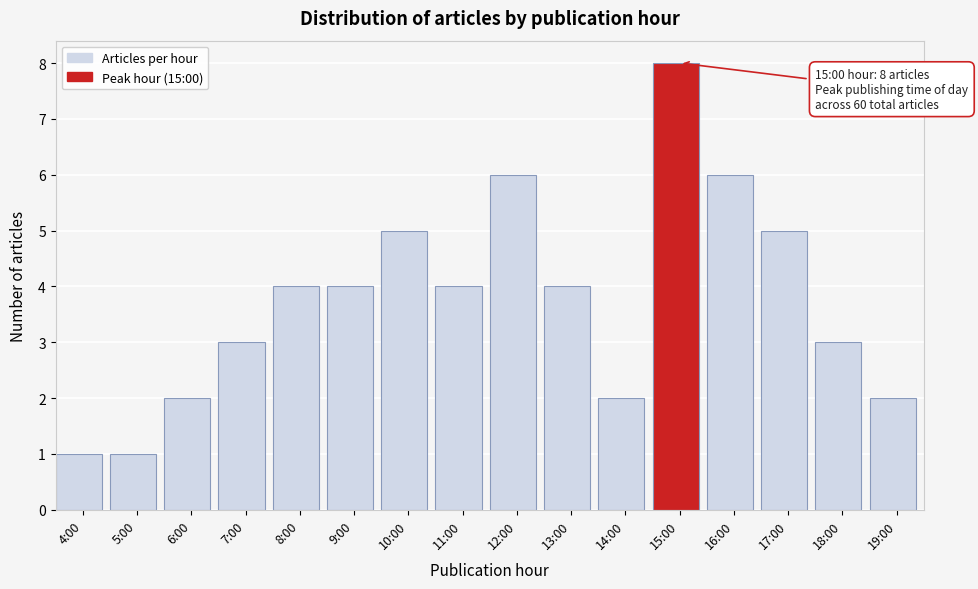

Reading left to right, extract all data points from this chart.

4:00=1	5:00=1	6:00=2	7:00=3	8:00=4	9:00=4	10:00=5	11:00=4	12:00=6	13:00=4	14:00=2	15:00=8	16:00=6	17:00=5	18:00=3	19:00=2